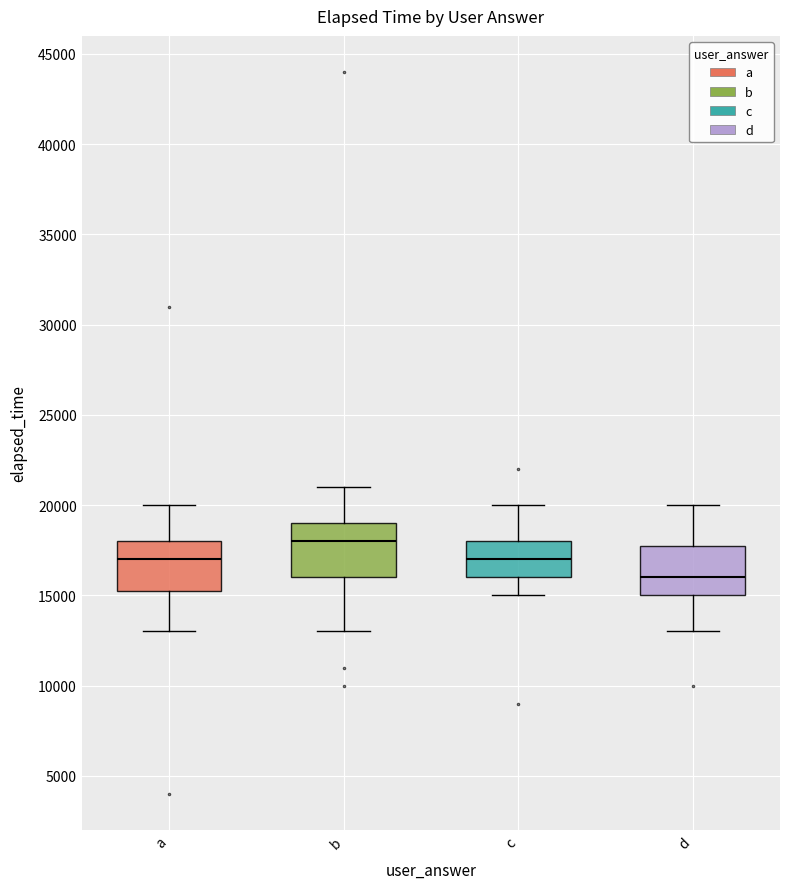

Where is the lower edge of the box for a on the y-axis? The values are not printed on the chart, so give them approximately, as read against the axis.

15500